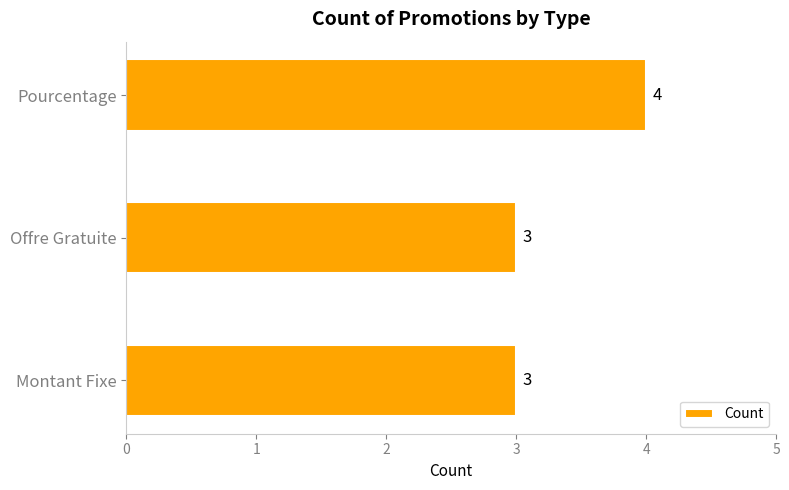

What is the change in value from Offre Gratuite to Pourcentage?

+1